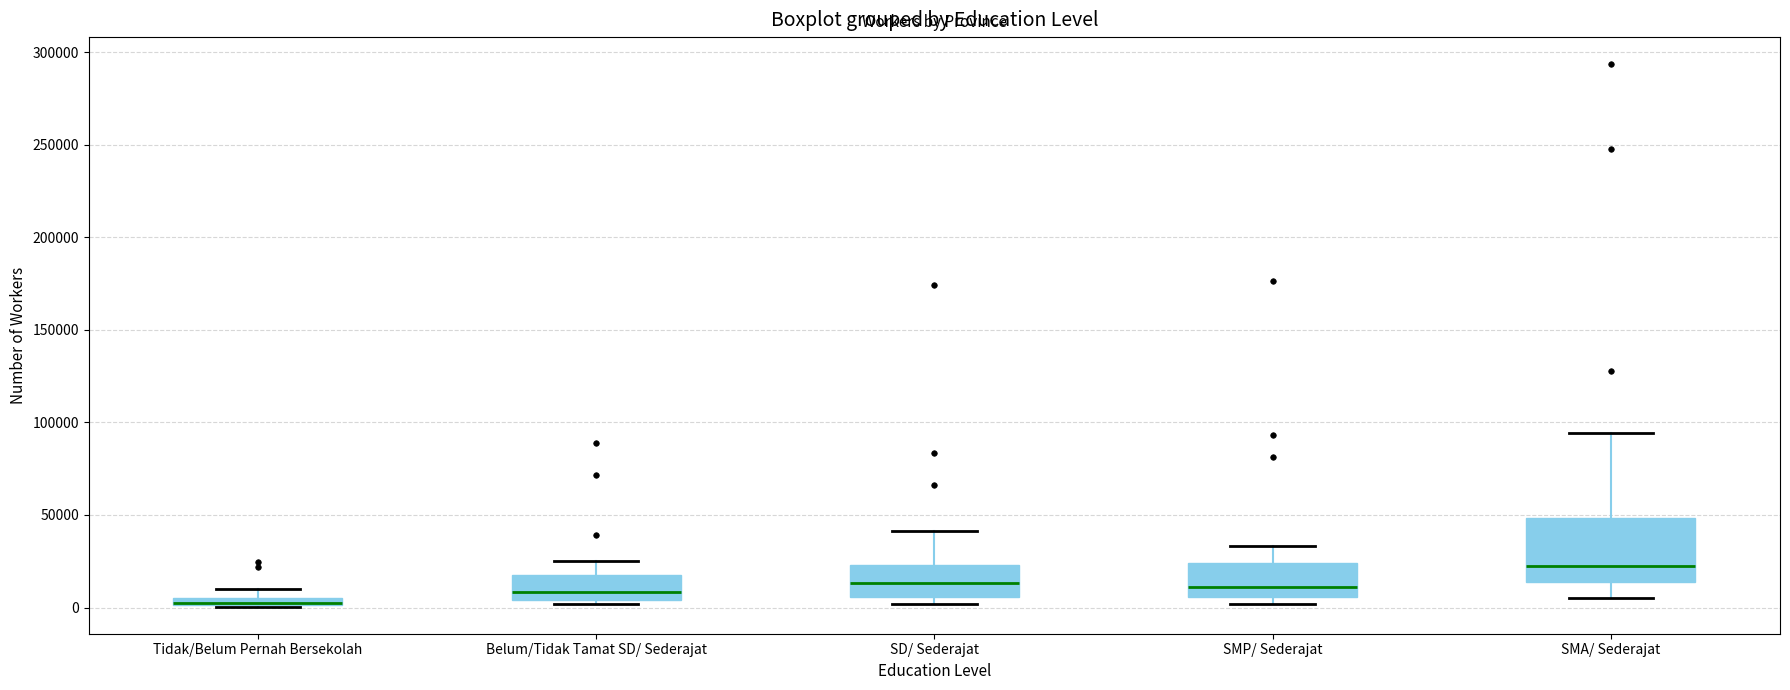

Where is the upper edge of the box for SD/ Sederajat on the y-axis? The values are not printed on the chart, so give them approximately, as read against the axis.

25000